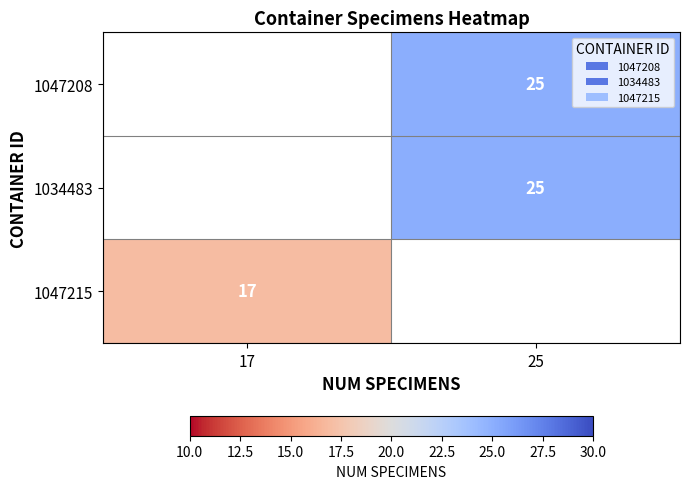

Which category has the lowest value across all series?

17